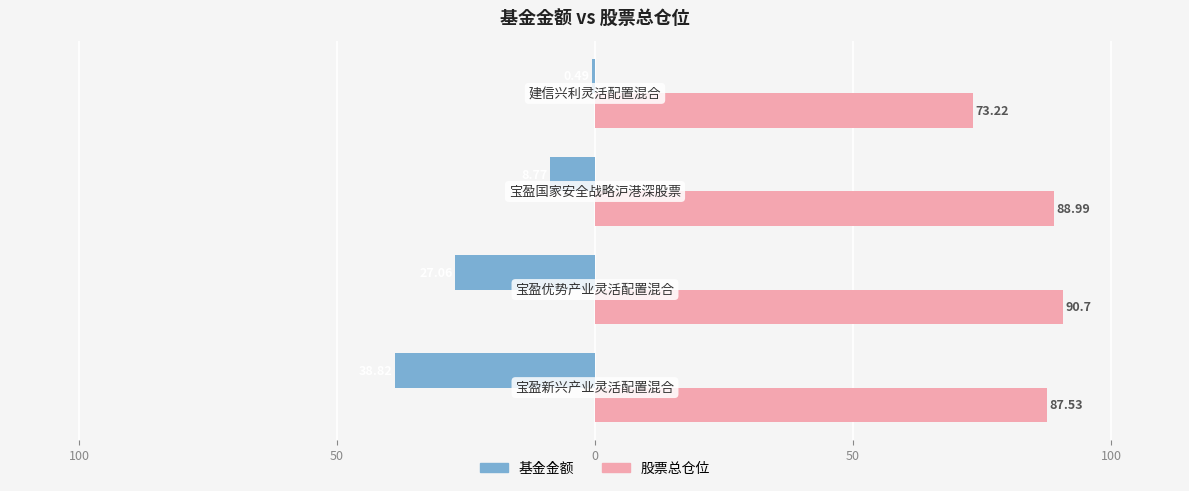

What is the difference between the maximum and second lowest values in the 股票总仓位 series?

3.2